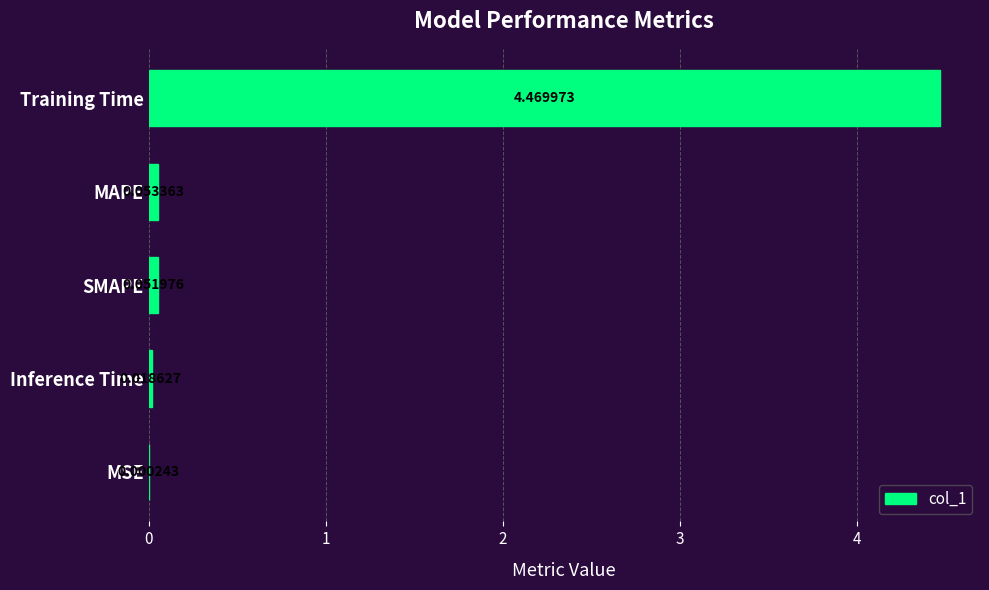

At which category does the chart reach its peak across all series?

Training Time